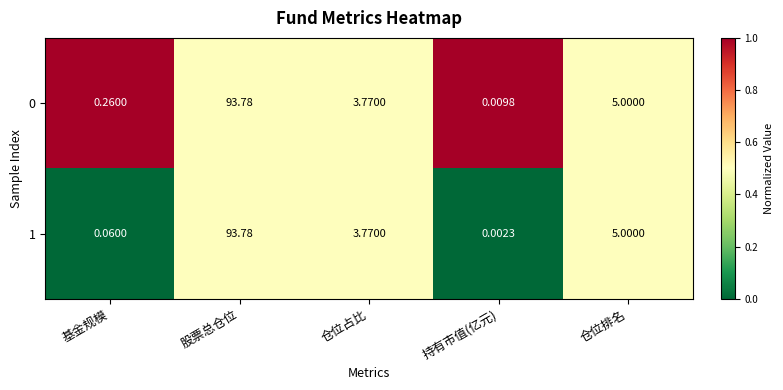

At which label does 0 first exceed 3?

股票总仓位